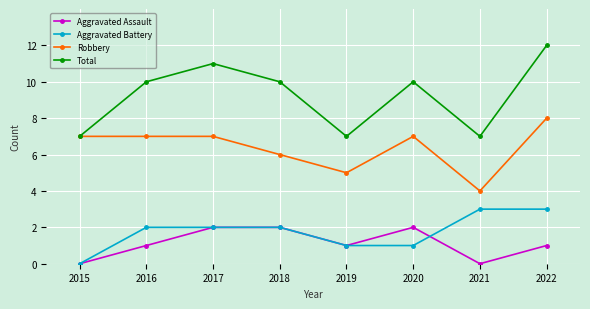

What is the average value of the Aggravated Battery series?

2